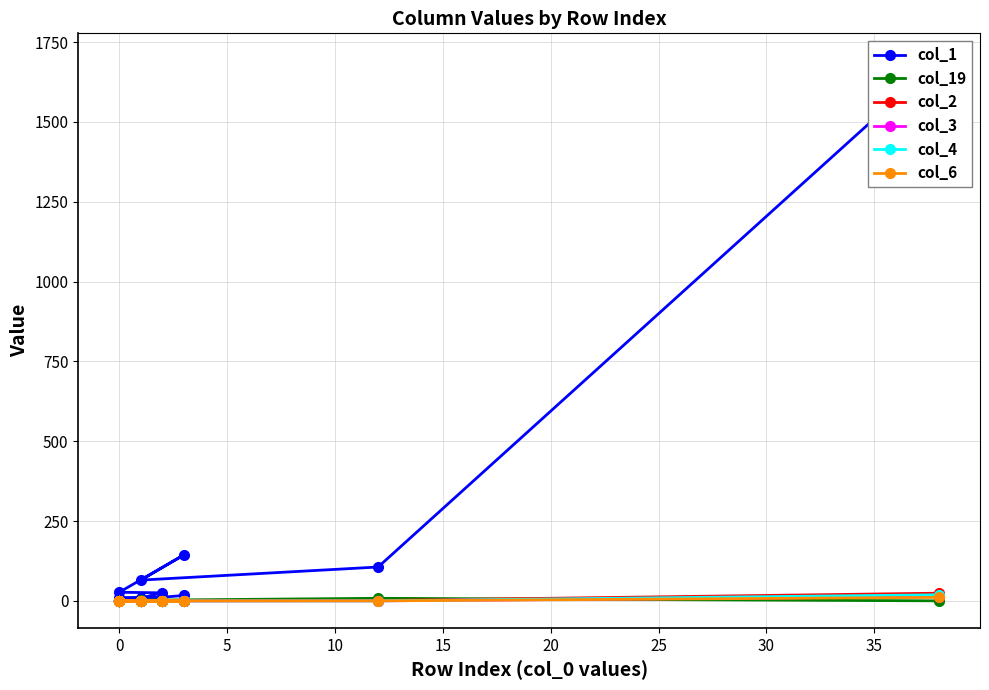

What is the difference between the second highest and minimum values in the col_19 series?

2